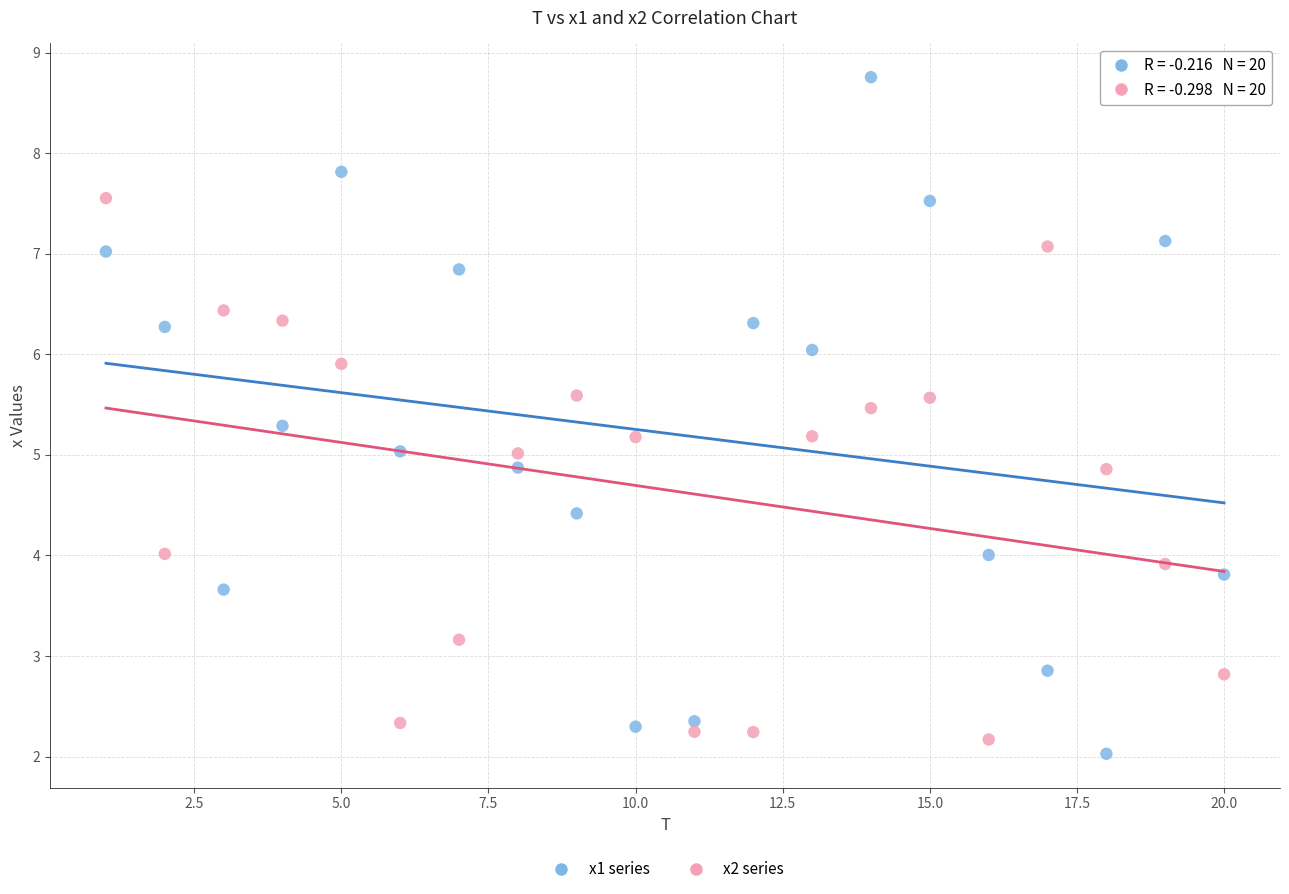

Which series contains the highest Y value?

x1 series